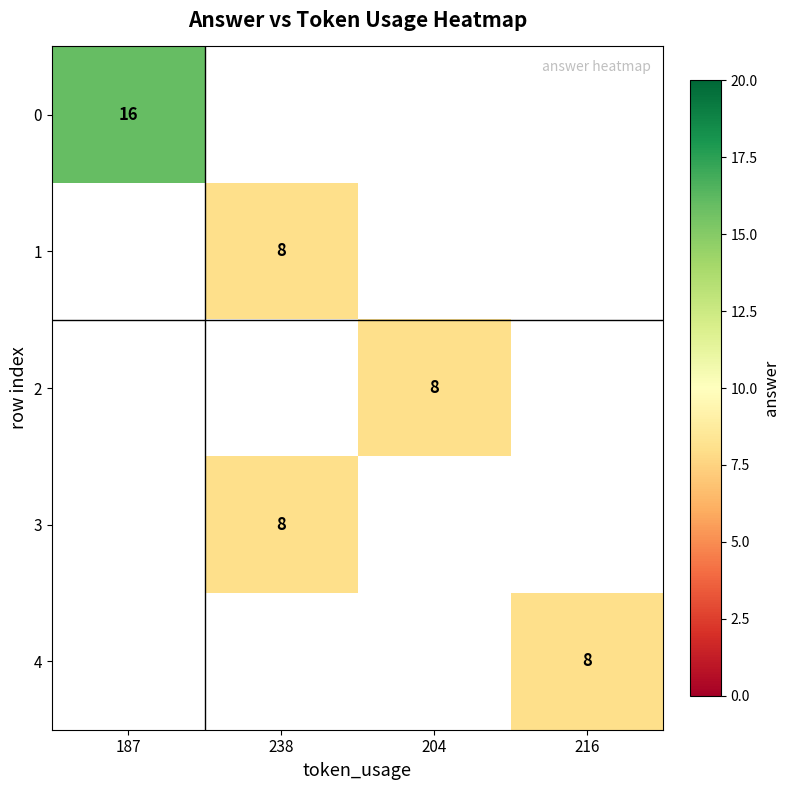

At how many categories does at least one series exceed 10?

1